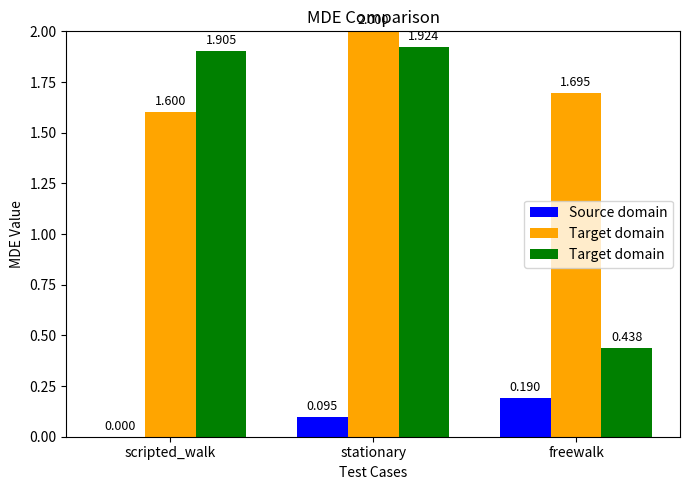

Reading left to right, transcribe all the data shown in this chart.

Source domain: 0.0	0.1	0.2
Target domain: 1.9	1.9	0.4